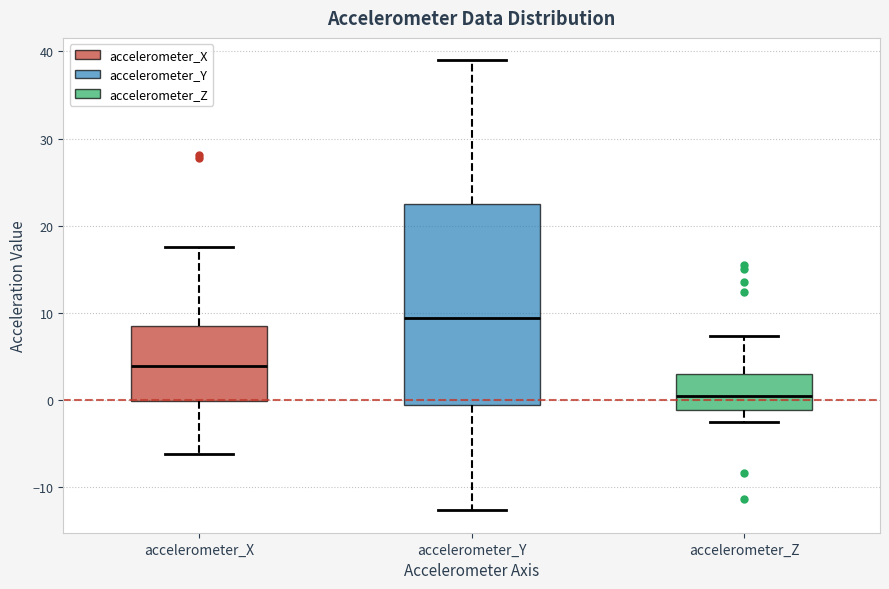

Which box's median line is the highest?

accelerometer_Y